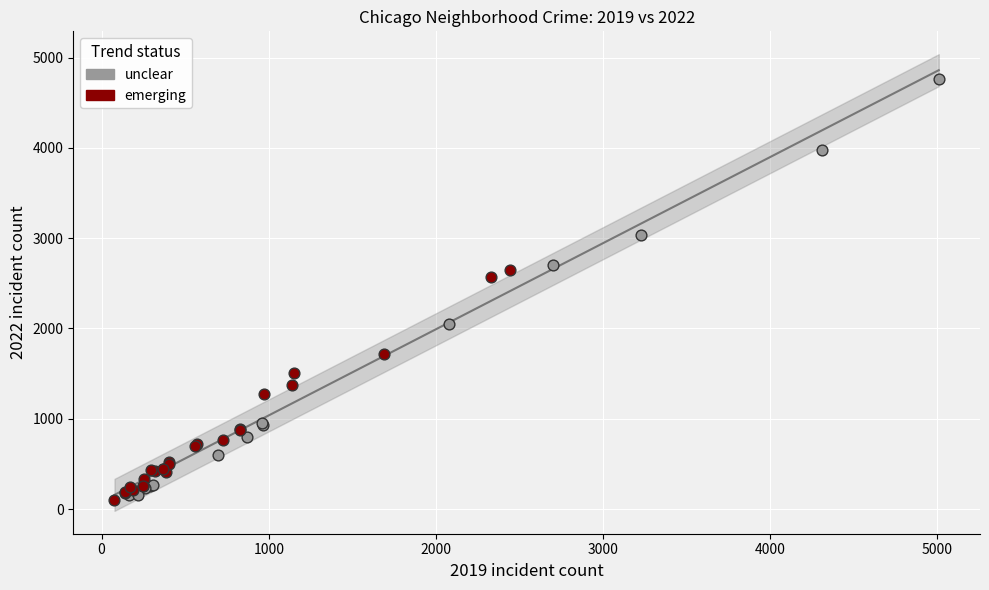

Which series has the widest spread of Y values?

unclear